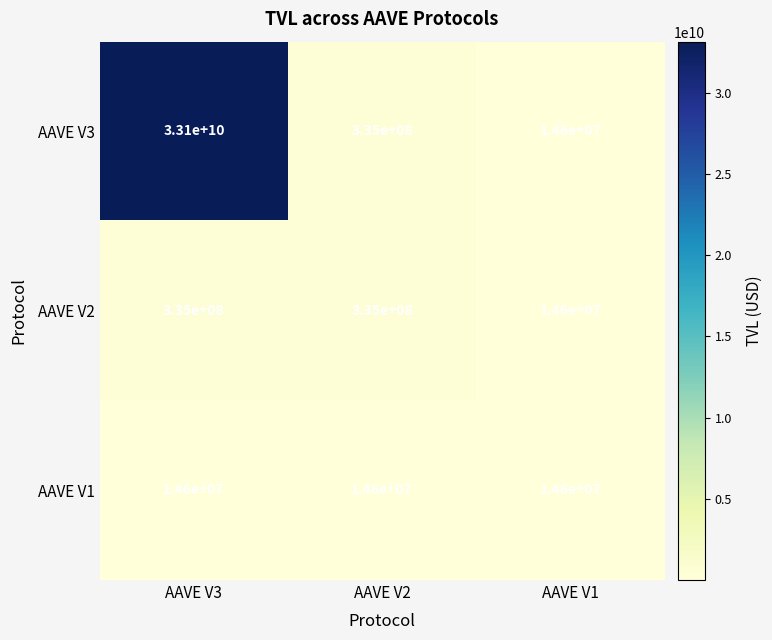

The AAVE V3 series shows 21270797974 at AAVE V3. True or false?

False